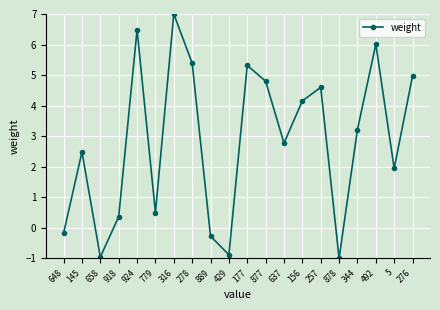

Where is the first local maximum?

145